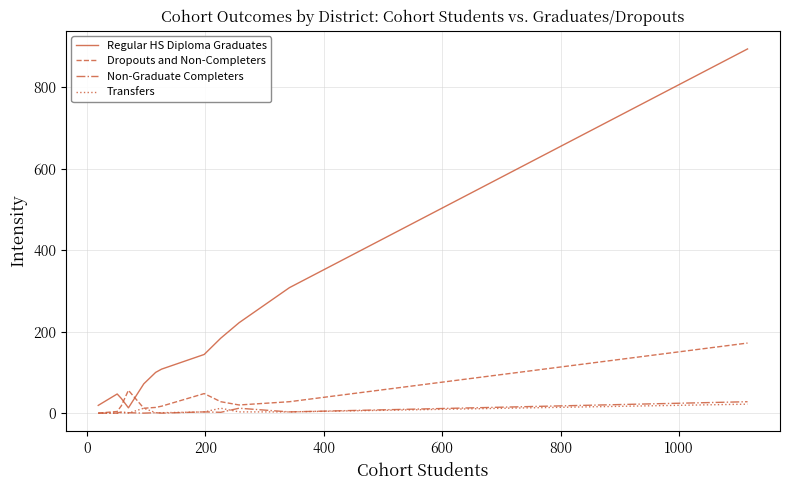

How many lines are shown in the chart?

4